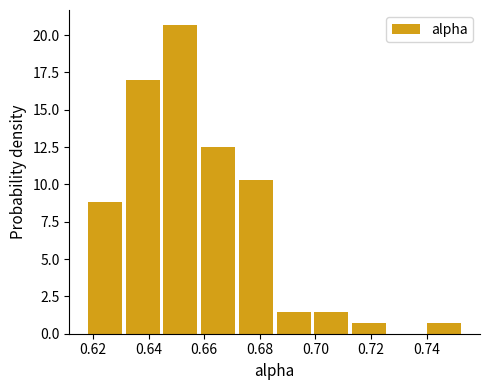

Reading left to right, transcribe this chart: for each bar, give the range it covers on the x-axis and its height. Neither the bar edges nor the heights are printed on the chart, so give them approximately, as read against the axes.

0.618 to 0.632: 9.0
0.632 to 0.644: 17.0
0.644 to 0.658: 20.5
0.658 to 0.672: 12.5
0.672 to 0.686: 10.5
0.686 to 0.698: 1.5
0.698 to 0.712: 1.5
0.712 to 0.726: 0.5
0.726 to 0.740: 0
0.740 to 0.754: 0.5